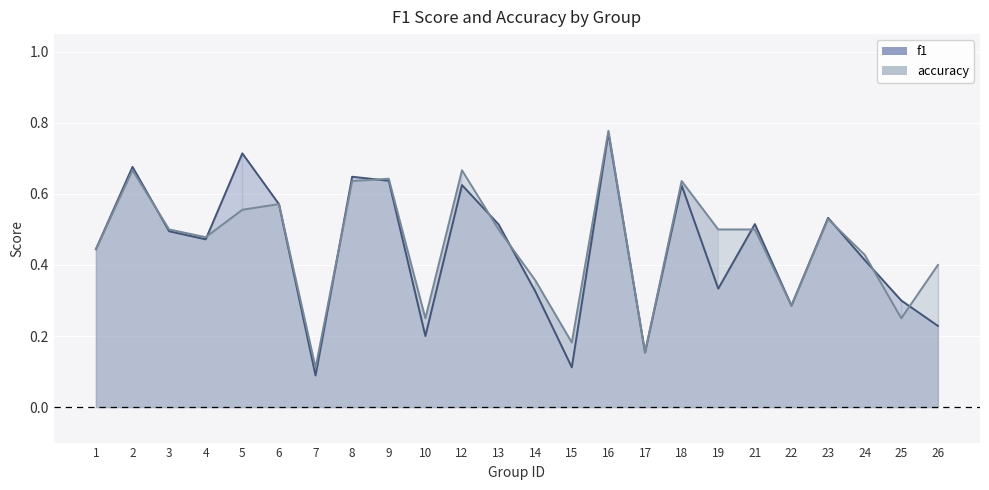

True or false: f1 has a value of 0.4 at 26.

False